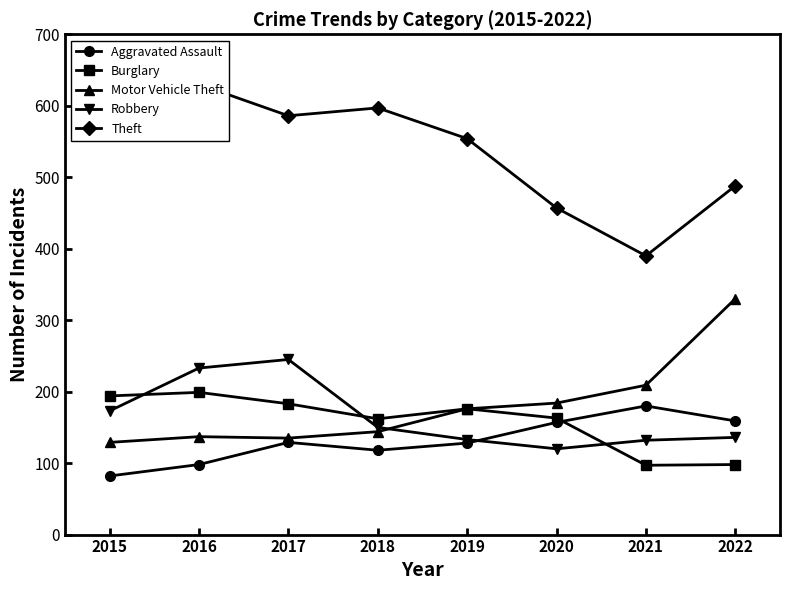

True or false: Motor Vehicle Theft and Burglary intersect in this chart.

False